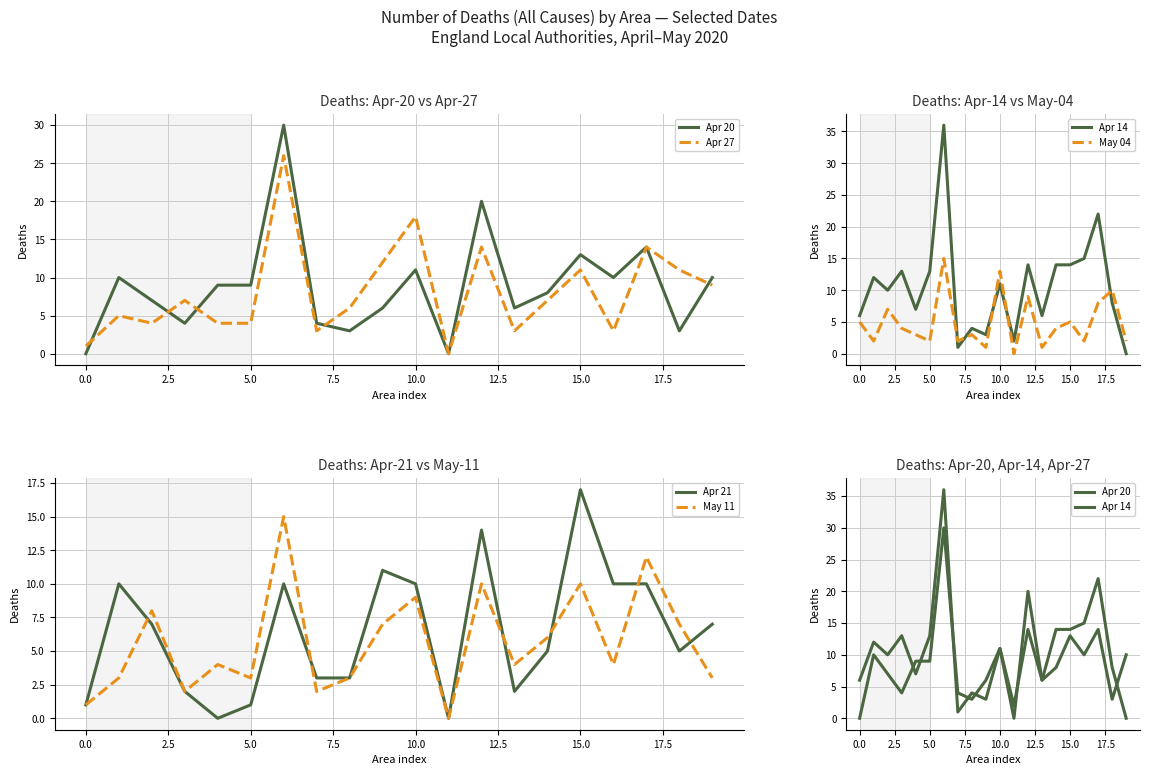

The value of May 11 at 0.0 is 1. True or false?

True